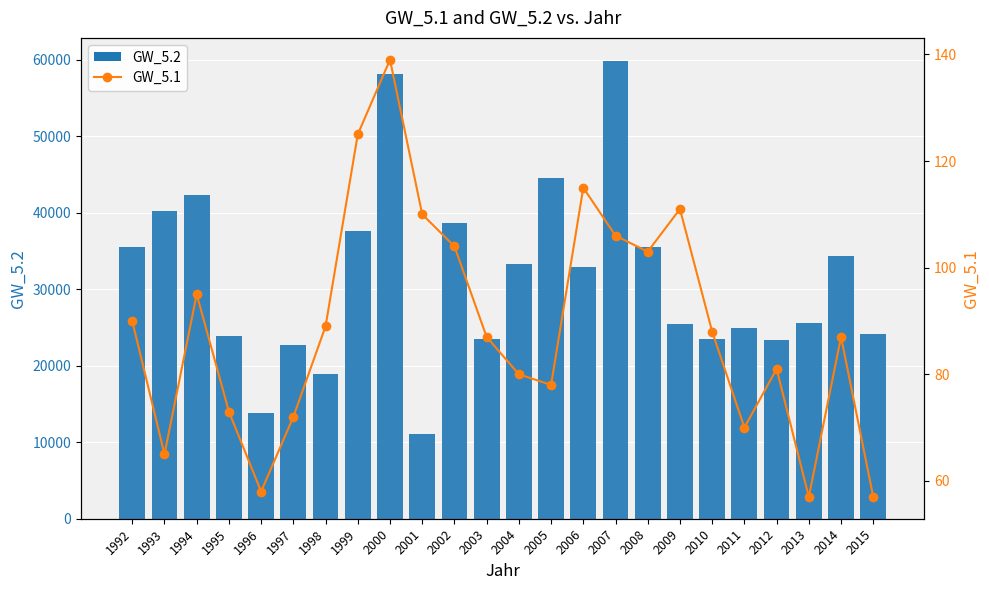

Where does the GW_5.2 series first go above 32942?

1992